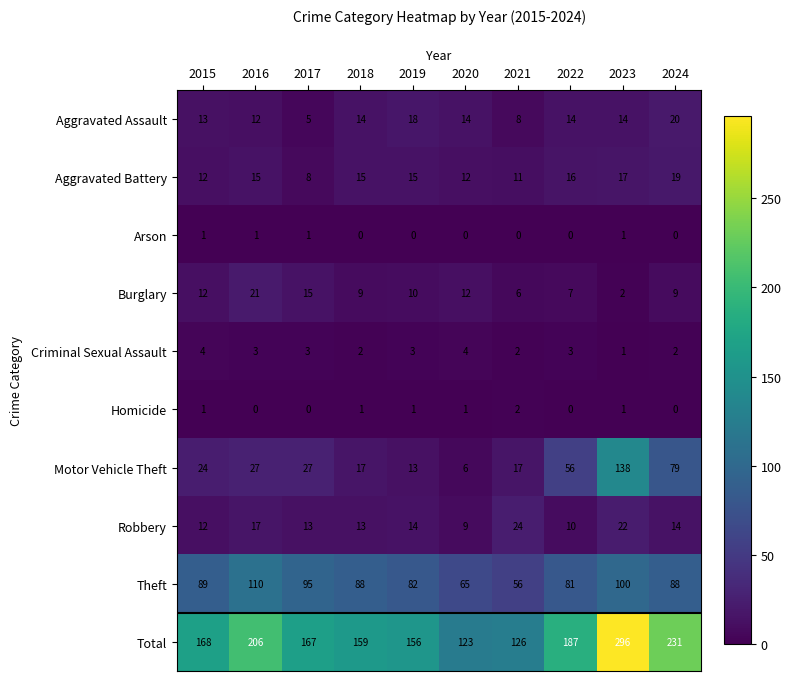

Which series has the largest total across all categories?

Total